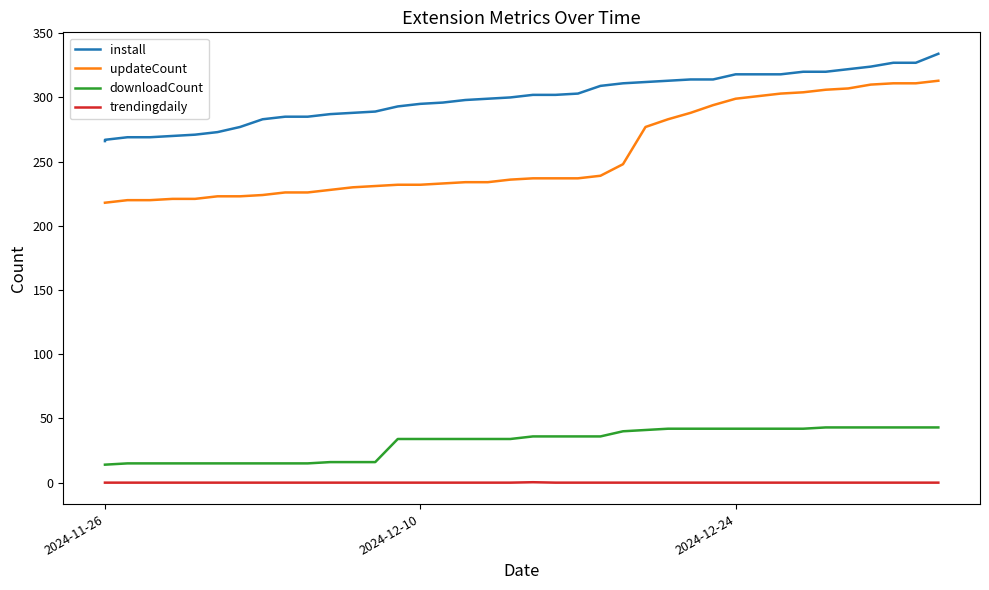

The trendingdaily series shows -0.1 at 38. True or false?

False